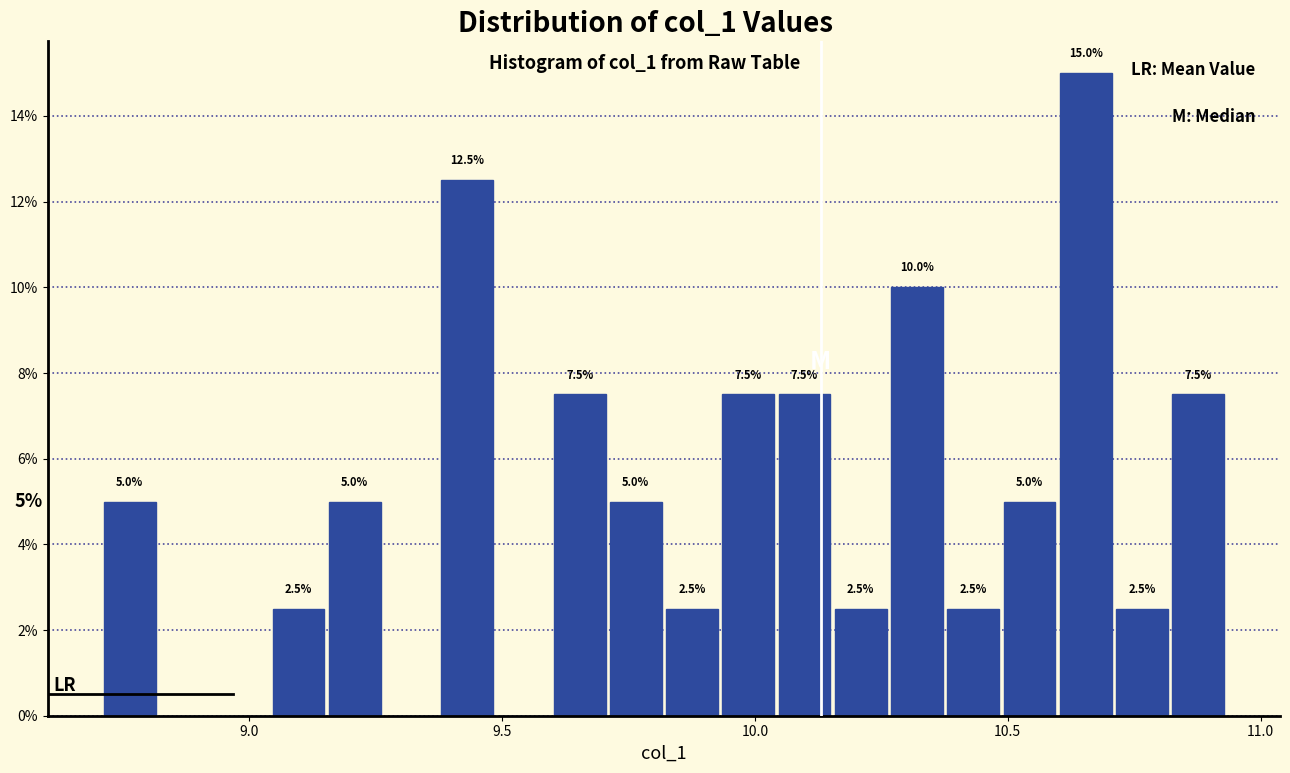

Read against the x-axis, roughly where is the centre of the tallest bar?

10.65